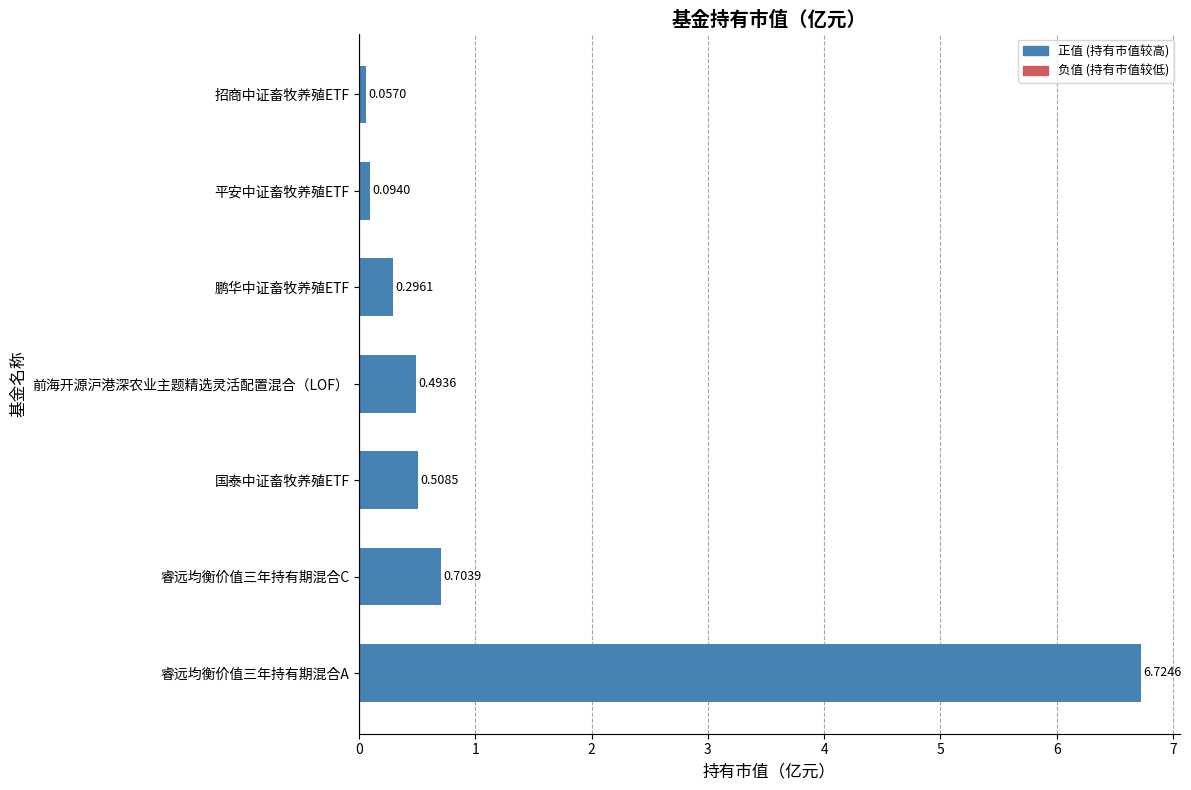

Rank the categories by value from highest to lowest.

睿远均衡价值三年持有期混合A, 睿远均衡价值三年持有期混合C, 国泰中证畜牧养殖ETF, 前海开源沪港深农业主题精选灵活配置混合（LOF）, 鹏华中证畜牧养殖ETF, 平安中证畜牧养殖ETF, 招商中证畜牧养殖ETF